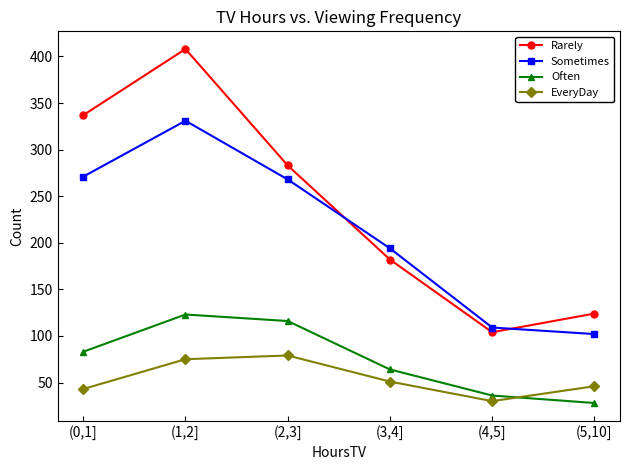

Where does the Sometimes series first go above 268?

(0,1]